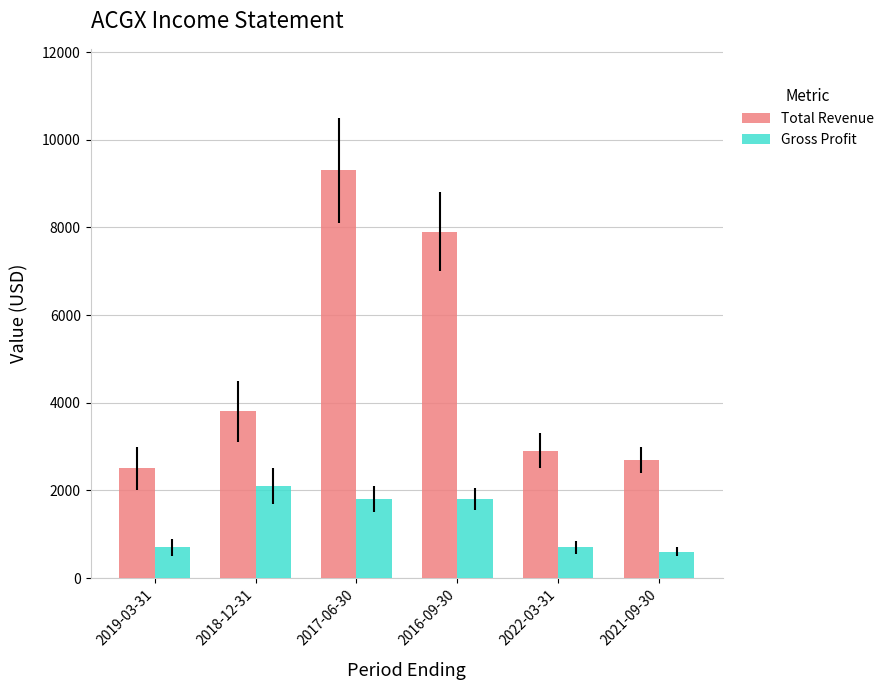

What is the lowest value of the Total Revenue series?

2500